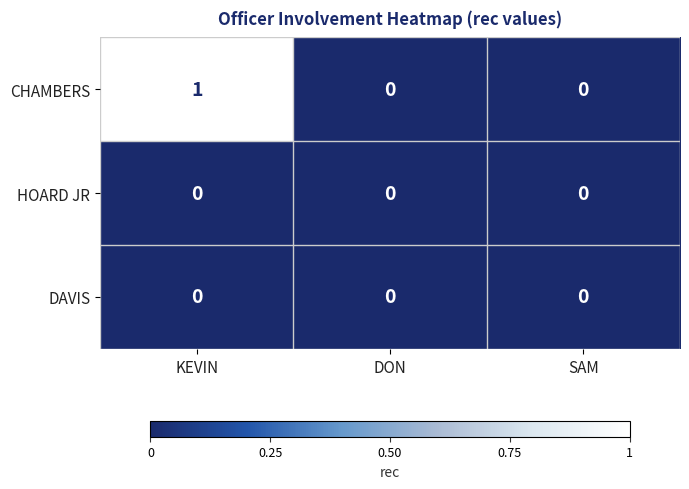

Which series changed the most between KEVIN and DON?

CHAMBERS